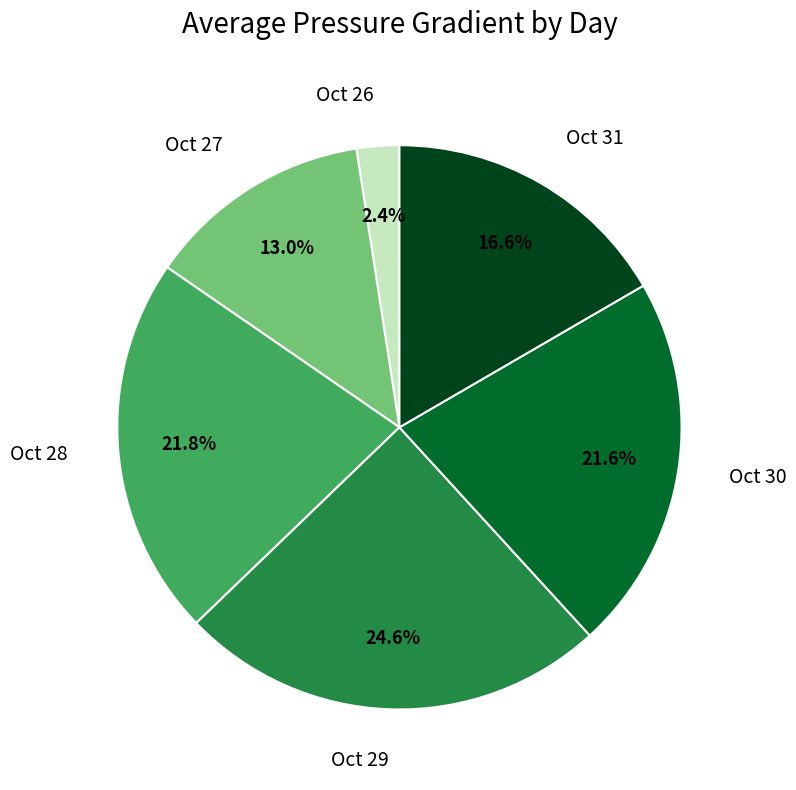

How many slices are in this pie chart?

6